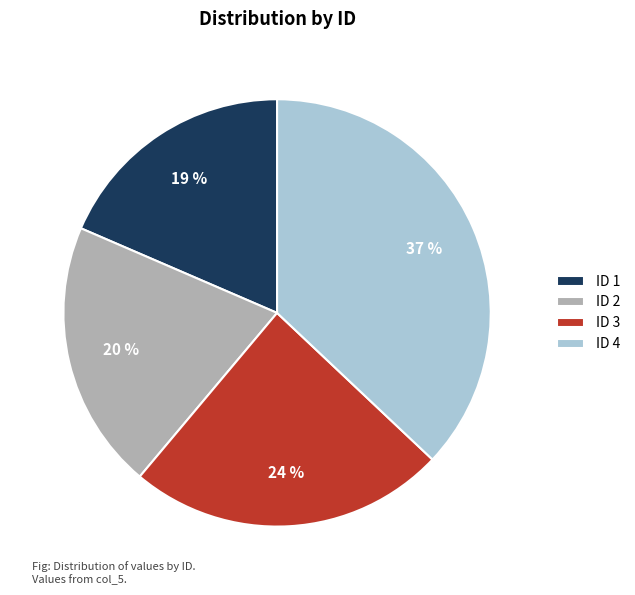

Is the sum of ID 4 and ID 3 greater than half?

Yes